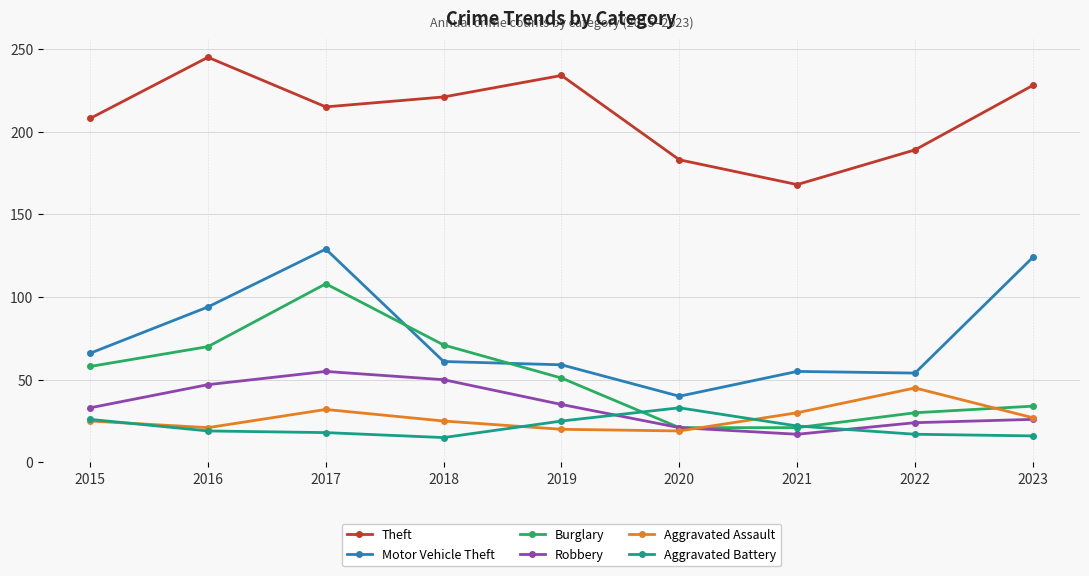

What is the minimum value shown in the chart?

15